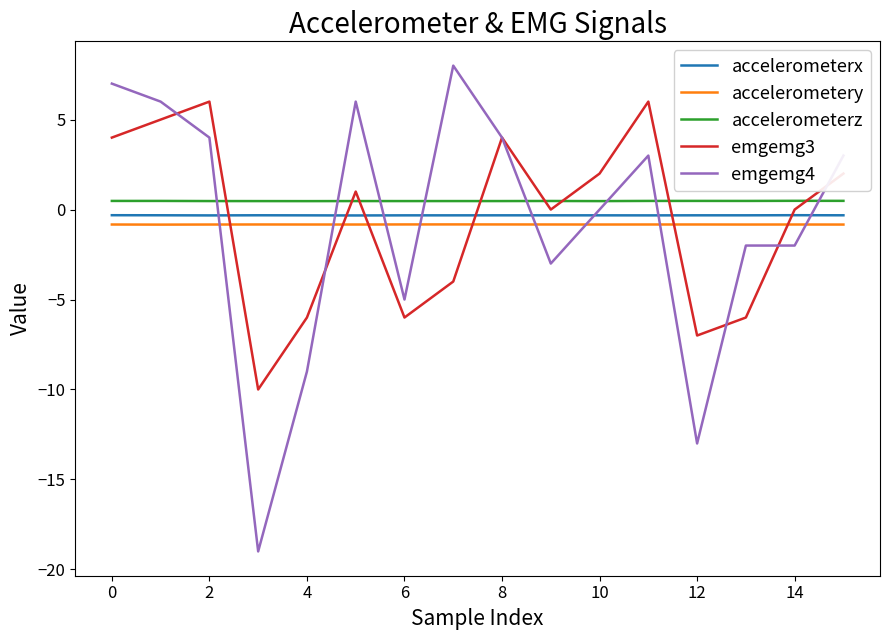

Which series has the largest range (max minus min)?

emgemg4